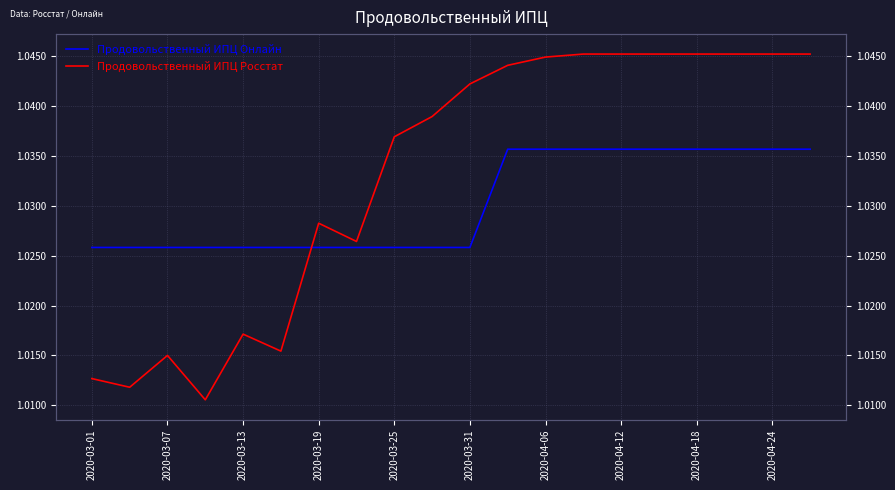

The Продовольственный ИПЦ Онлайн series shows 1.7 at 2020-03-19. True or false?

False